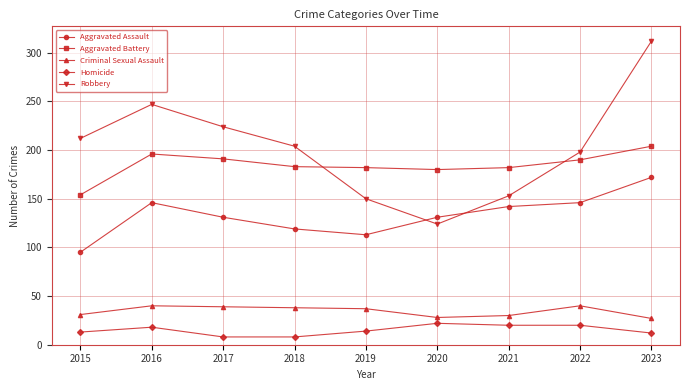

What is the maximum value for Robbery?

312